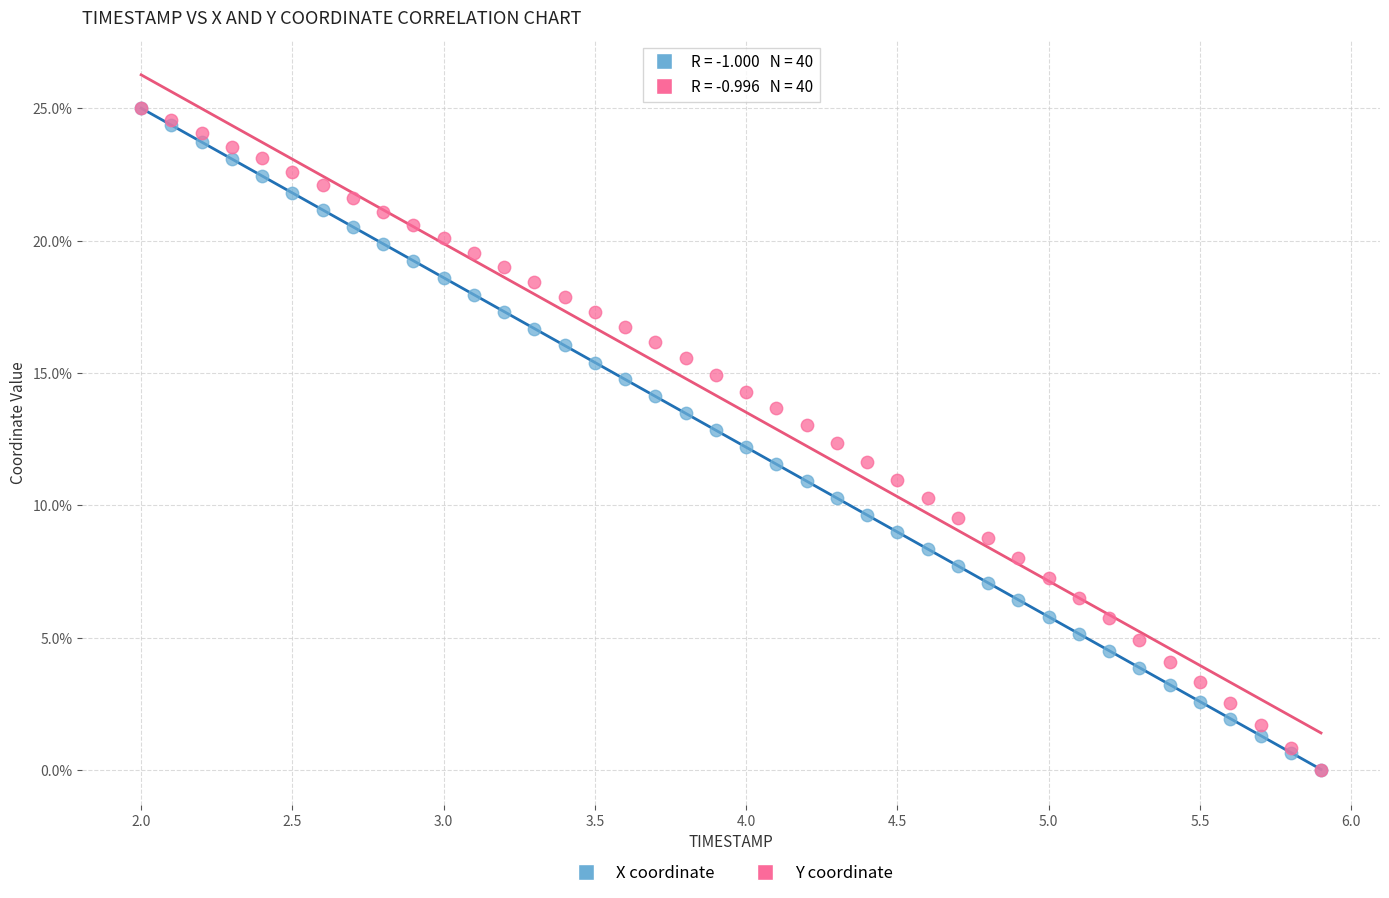

What are all the series names shown in the legend?

X coordinate, Y coordinate